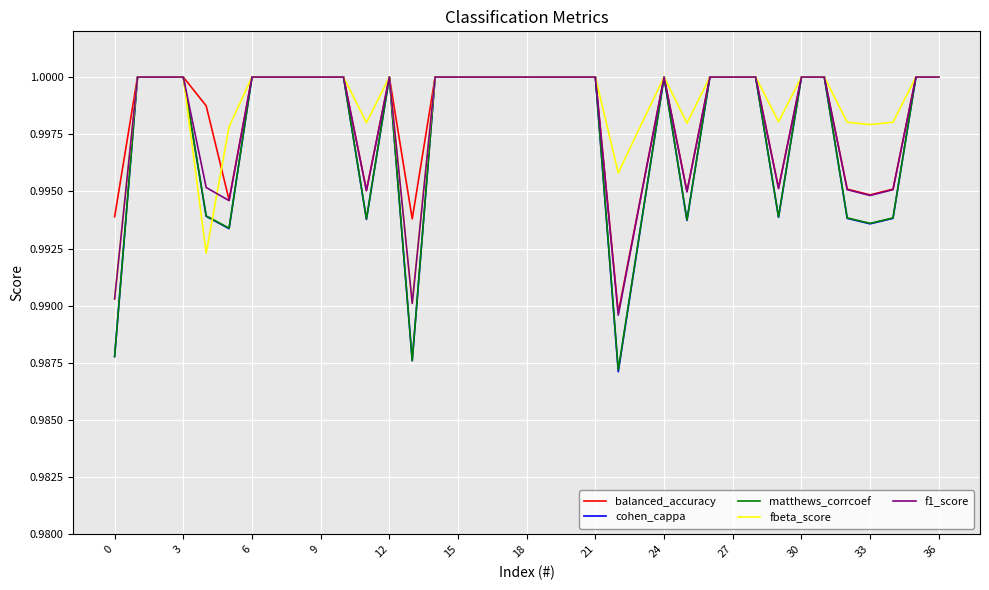

Is this an area chart (filled region under the line)?

No